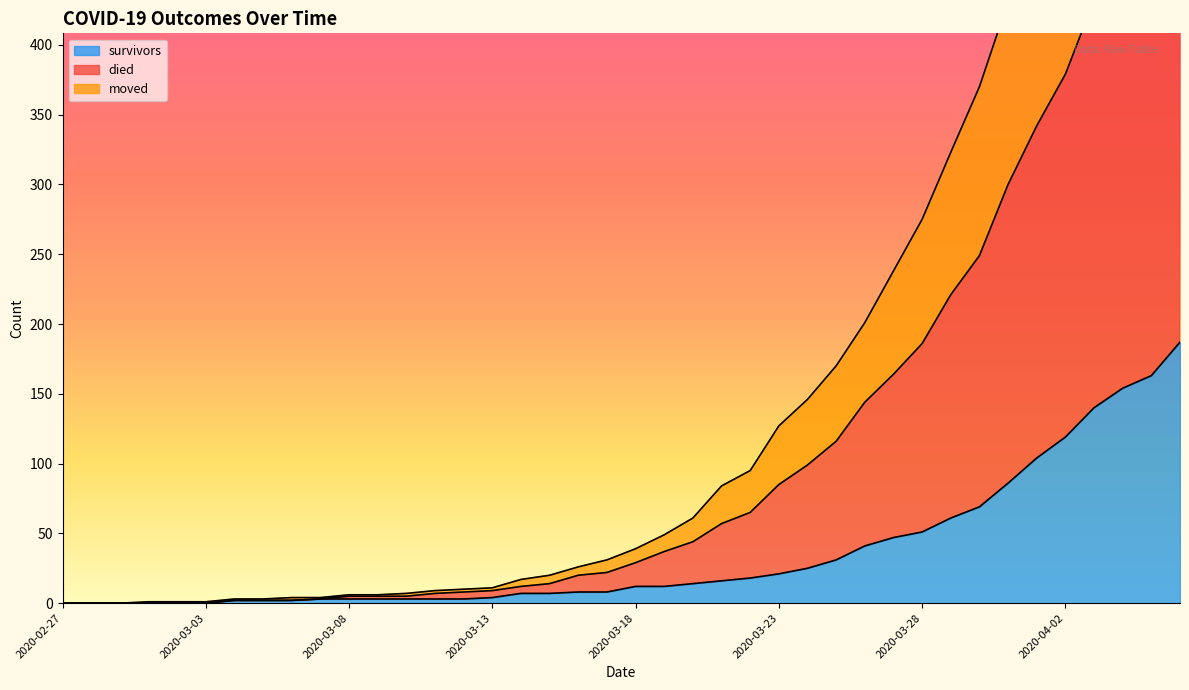

At which label does died reach its minimum?

2020-02-27